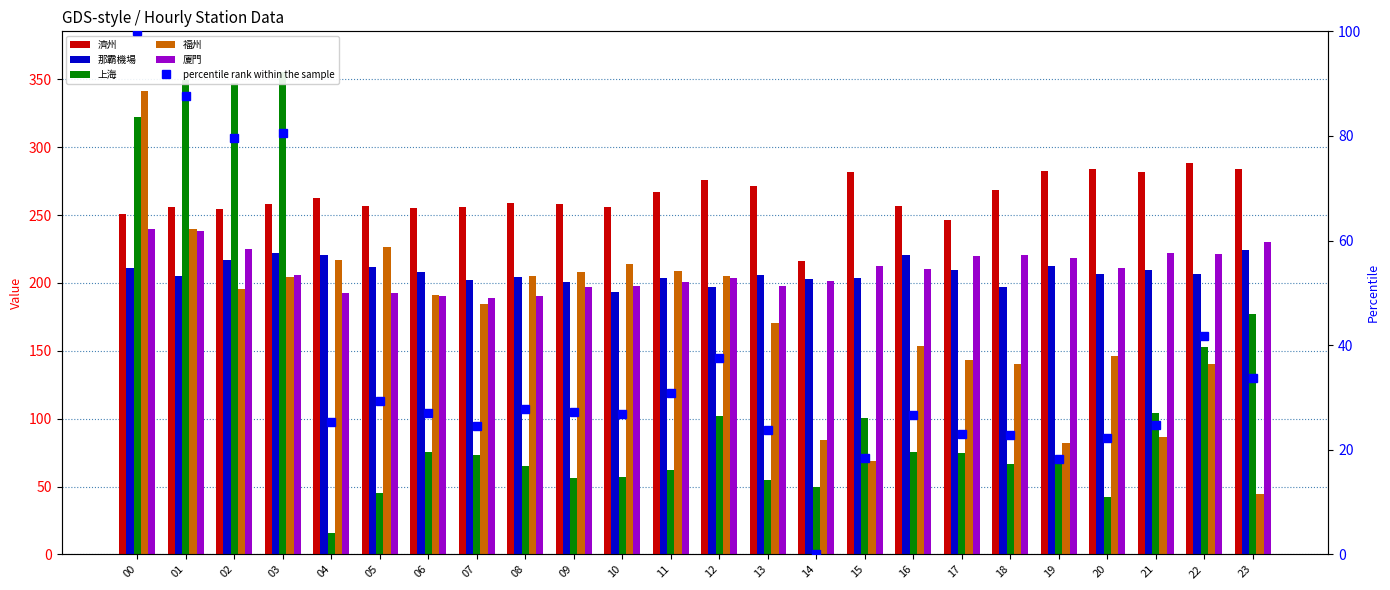

Reading left to right, extract all data points from this chart.

濟州: 00=250.5	01=256.1	02=254.7	03=257.9	04=262.3	05=256.9	06=255.1	07=255.6	08=258.8	09=258.1	10=255.8	11=267.1	12=275.6	13=271.7	14=216.4	15=281.9	16=256.5	17=246.4	18=268.8	19=282.8	20=284.2	21=282.1	22=288.6	23=283.7
那霸機場: 00=210.9	01=205.4	02=216.9	03=222.2	04=220.4	05=211.7	06=208.0	07=202.1	08=204.2	09=200.7	10=193.6	11=204.0	12=197.1	13=205.5	14=202.9	15=203.6	16=220.9	17=209.6	18=197.0	19=212.4	20=206.4	21=209.9	22=206.5	23=224.2
上海: 00=322.0	01=349.8	02=347.5	03=355.4	04=16.0	05=45.0	06=75.4	07=72.9	08=65.2	09=56.2	10=56.7	11=62.0	12=102.2	13=54.5	14=49.4	15=100.4	16=75.7	17=74.9	18=66.5	19=69.5	20=42.0	21=104.2	22=152.5	23=177.2
福州: 00=341.4	01=239.7	02=195.4	03=204.4	04=216.7	05=226.7	06=190.8	07=184.5	08=205.4	09=207.9	10=213.7	11=208.8	12=205.0	13=170.4	14=84.0	15=68.7	16=153.6	17=143.5	18=140.6	19=81.8	20=146.4	21=86.1	22=140.2	23=44.6
廈門: 00=239.4	01=237.9	02=224.7	03=206.1	04=192.8	05=192.4	06=190.3	07=189.0	08=190.2	09=196.8	10=198.0	11=201.0	12=203.6	13=197.5	14=201.5	15=212.3	16=210.5	17=219.8	18=220.6	19=218.4	20=211.4	21=222.2	22=221.2	23=230.2
percentile rank within the sample: 00=100.0	01=87.7	02=79.5	03=80.6	04=25.2	05=29.2	06=27.1	07=24.6	08=27.8	09=27.1	10=26.8	11=30.9	12=37.6	13=23.8	14=0.0	15=18.5	16=26.7	17=23.0	18=22.8	19=18.1	20=22.3	21=24.7	22=41.8	23=33.7